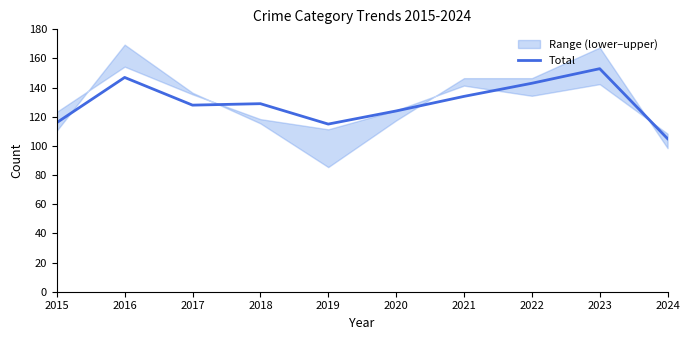

Which label corresponds to the smallest value in the chart?

2024